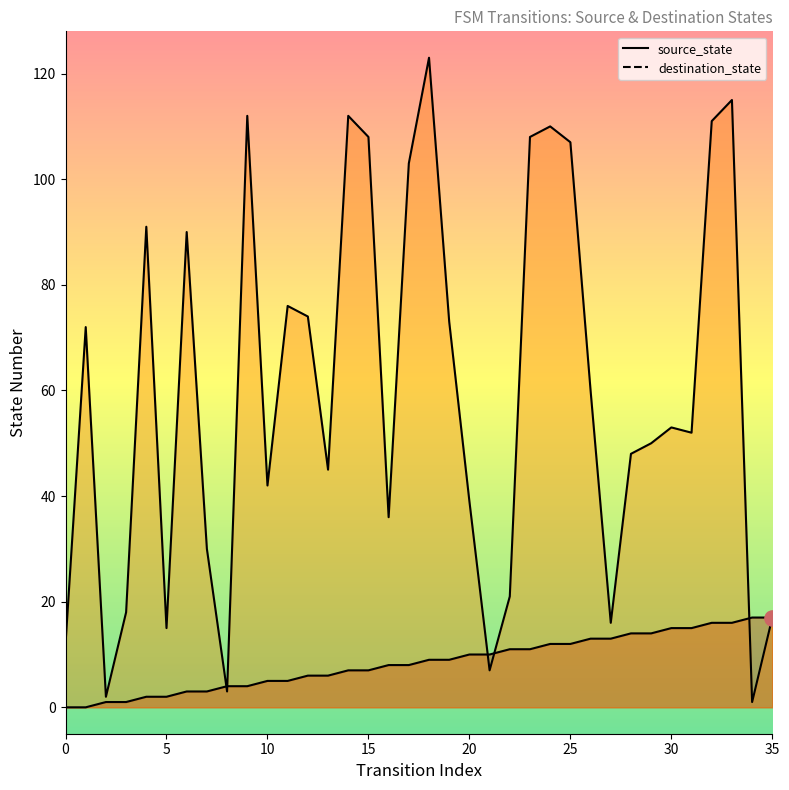

What are all the series names shown in the legend?

source_state, destination_state